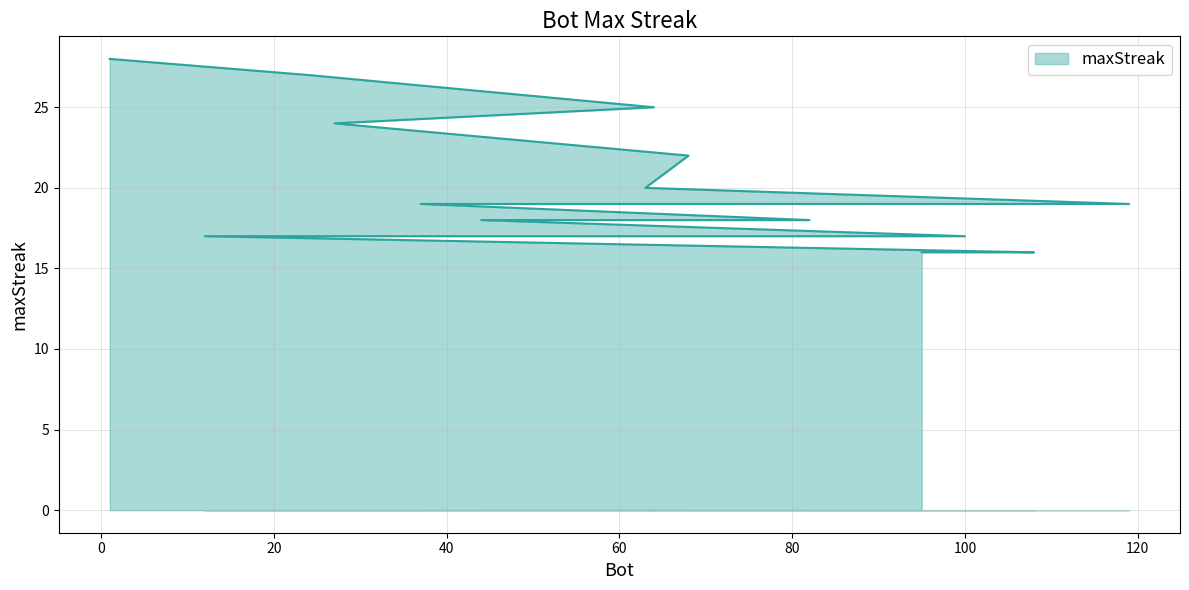

How many lines are shown in the chart?

1